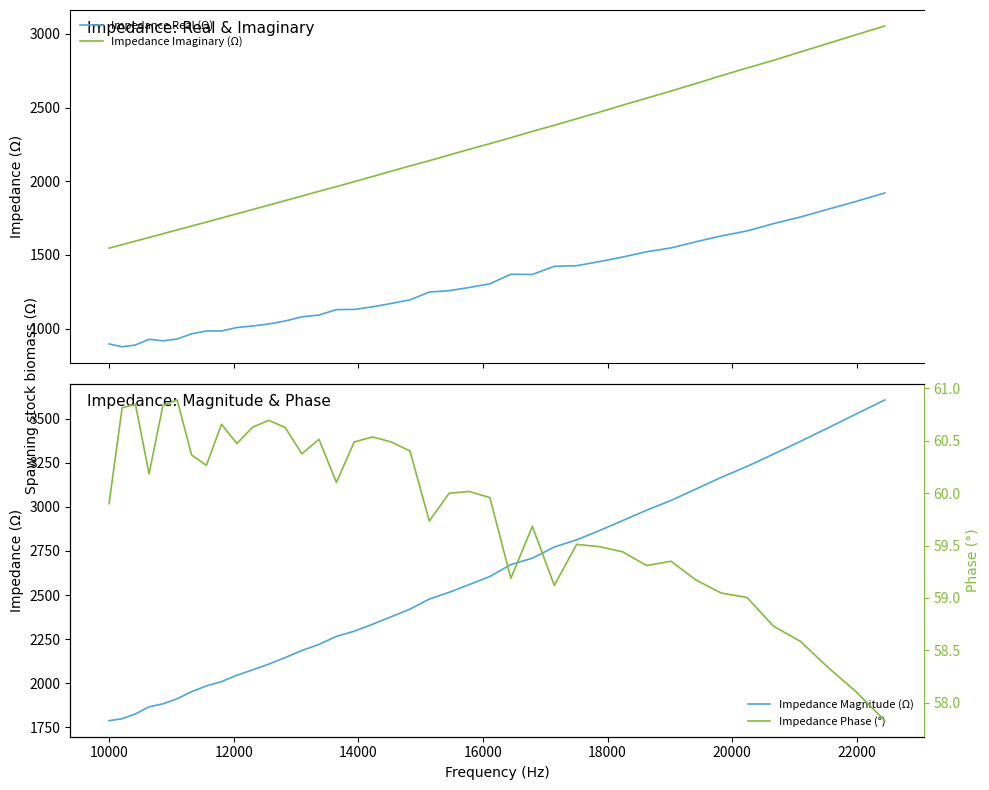

Reading left to right, what are all the values shown in this chart?

Impedance Real (Ω): 896.2	876.8	889.3	927.7	917.4	930.0	965.1	984.2	984.3	1007.8	1017.9	1031.7	1051.9	1080.2	1092.5	1129.2	1130.4	1148.0	1170.5	1195.1	1248.5	1257.6	1279.0	1304.2	1369.0	1367.5	1423.0	1427.2	1455.0	1486.1	1521.7	1547.9	1589.1	1629.0	1663.1	1712.6	1757.3	1809.9	1863.3	1920.4
Impedance Imaginary (Ω): 1546.0	1569.8	1594.1	1618.7	1643.9	1670.1	1696.3	1722.9	1750.9	1779.2	1808.6	1837.9	1868.8	1899.6	1932.0	1963.8	1997.0	2031.9	2067.9	2103.9	2139.4	2178.0	2216.7	2255.0	2295.4	2338.5	2379.6	2424.0	2468.9	2516.7	2563.8	2612.2	2662.8	2716.2	2768.3	2820.1	2877.4	2934.8	2994.3	3053.1
Impedance Magnitude (Ω): 1787.0	1798.1	1825.4	1865.7	1882.6	1911.5	1951.6	1984.2	2008.6	2044.8	2075.3	2107.7	2144.5	2185.2	2219.5	2265.3	2294.7	2333.8	2376.2	2419.7	2477.1	2515.0	2559.2	2605.0	2672.7	2709.0	2772.6	2812.9	2865.7	2922.8	2981.4	3036.4	3100.9	3167.2	3229.5	3299.4	3371.6	3448.1	3526.7	3606.8
Impedance Phase (°): 59.9	60.8	60.8	60.2	60.8	60.9	60.4	60.3	60.7	60.5	60.6	60.7	60.6	60.4	60.5	60.1	60.5	60.5	60.5	60.4	59.7	60.0	60.0	60.0	59.2	59.7	59.1	59.5	59.5	59.4	59.3	59.4	59.2	59.0	59.0	58.7	58.6	58.3	58.1	57.8